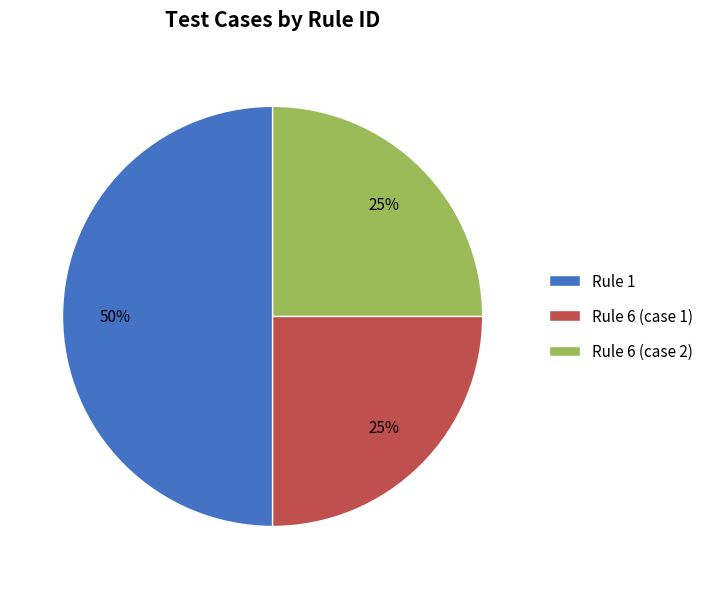

How many segments does this pie chart have?

3